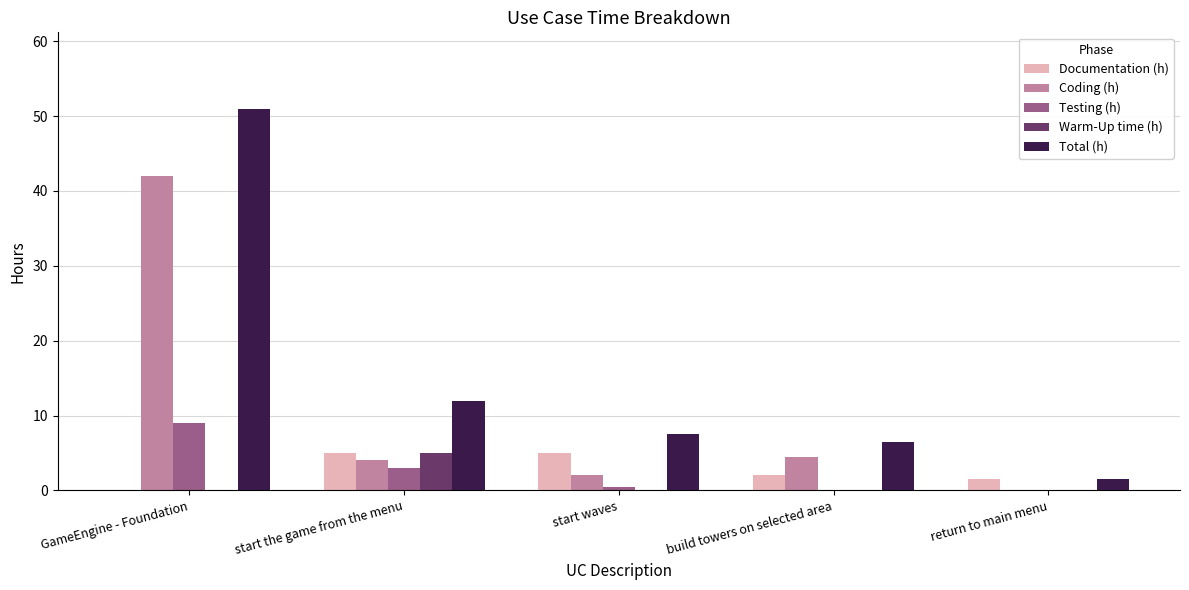

Reading left to right, transcribe all the data shown in this chart.

Documentation (h): GameEngine - Foundation=0.0	start the game from the menu=5.0	start waves=5.0	build towers on selected area=2.0	return to main menu=1.5
Coding (h): GameEngine - Foundation=42.0	start the game from the menu=4.0	start waves=2.0	build towers on selected area=4.5	return to main menu=0.0
Testing (h): GameEngine - Foundation=9.0	start the game from the menu=3.0	start waves=0.5	build towers on selected area=0.0	return to main menu=0.0
Warm-Up time (h): GameEngine - Foundation=0.0	start the game from the menu=5.0	start waves=0.0	build towers on selected area=0.0	return to main menu=0.0
Total (h): GameEngine - Foundation=51.0	start the game from the menu=12.0	start waves=7.5	build towers on selected area=6.5	return to main menu=1.5